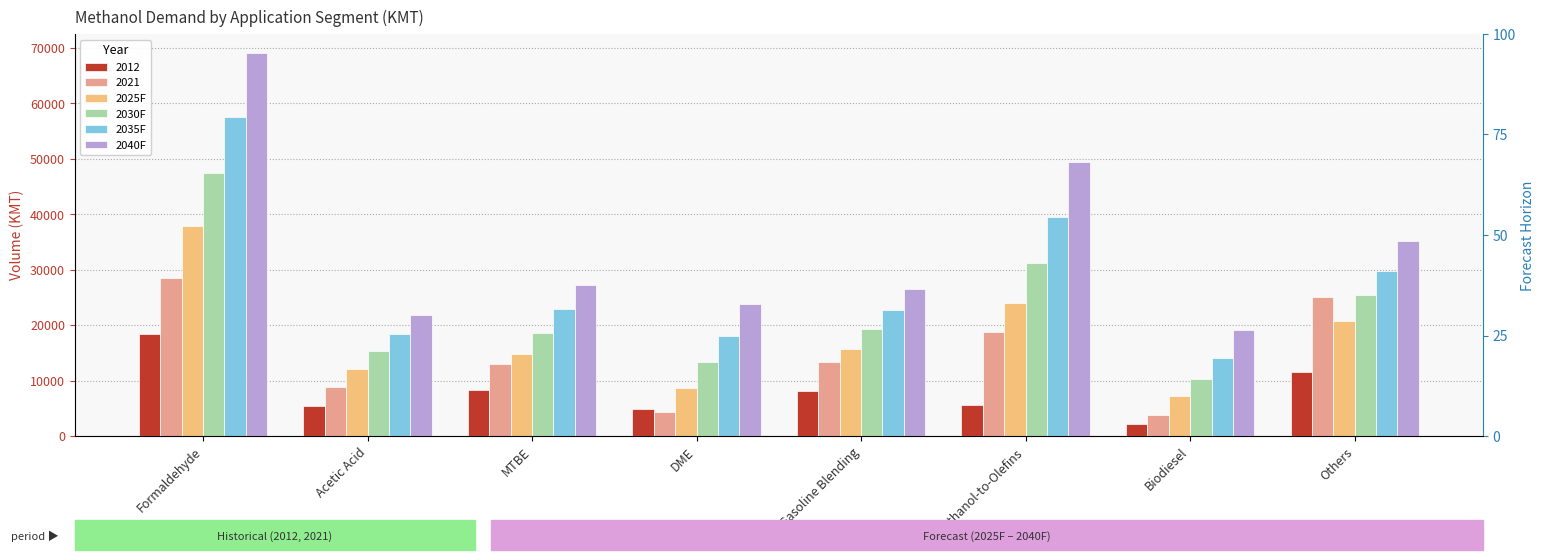

Which series has the largest total across all categories?

2040F